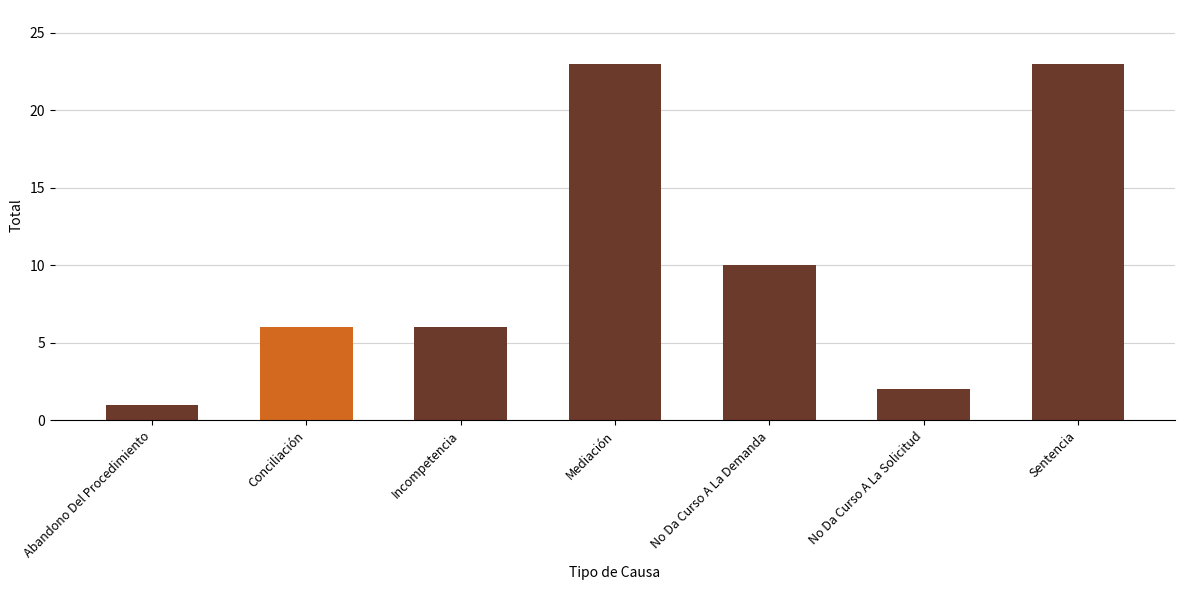

Read the value at Sentencia, to the nearest 10.

20